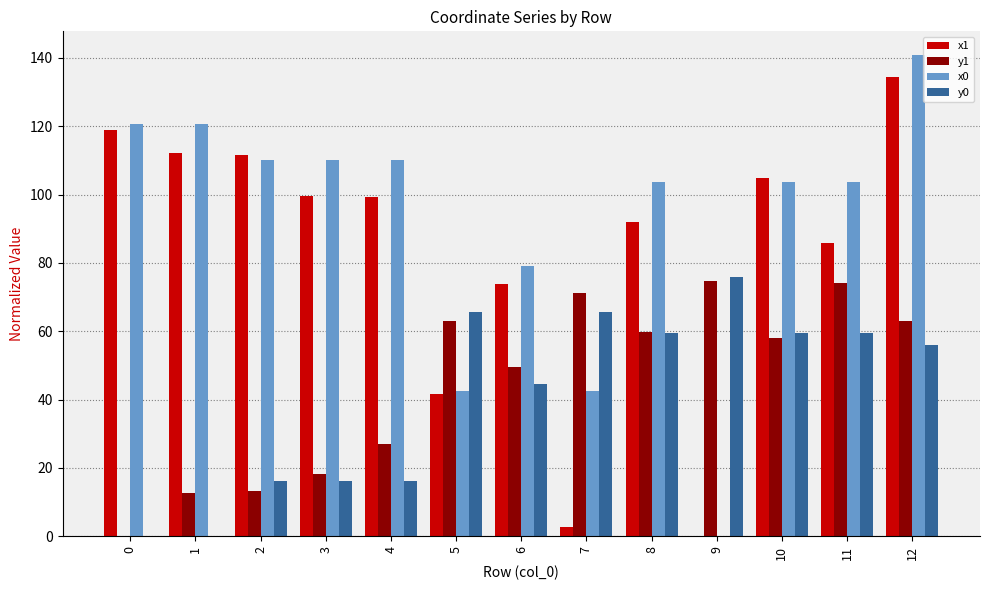

What is the maximum value for y0?

75.8